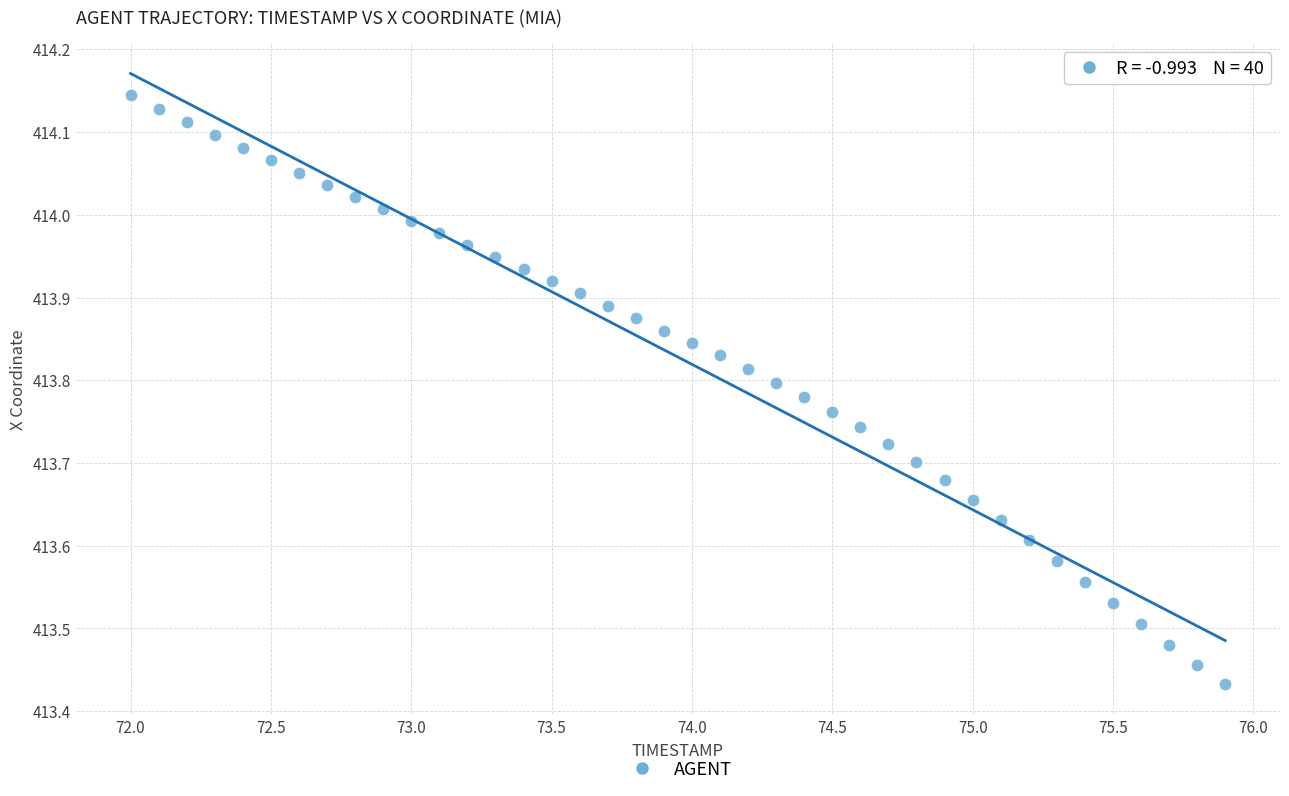

What is the range of Y values (max minus min)?

0.7